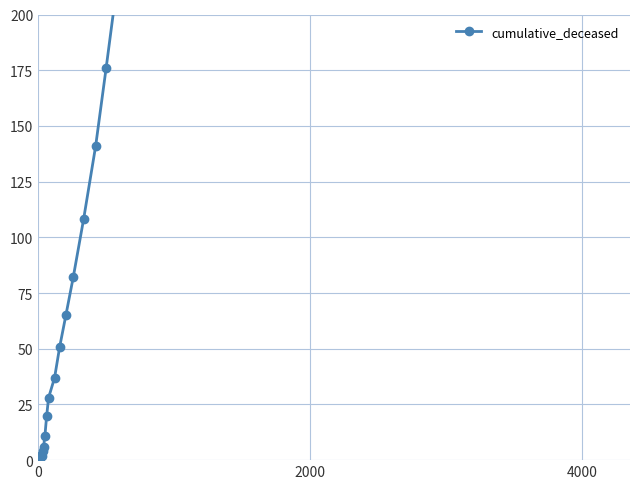

What is the average value?

259